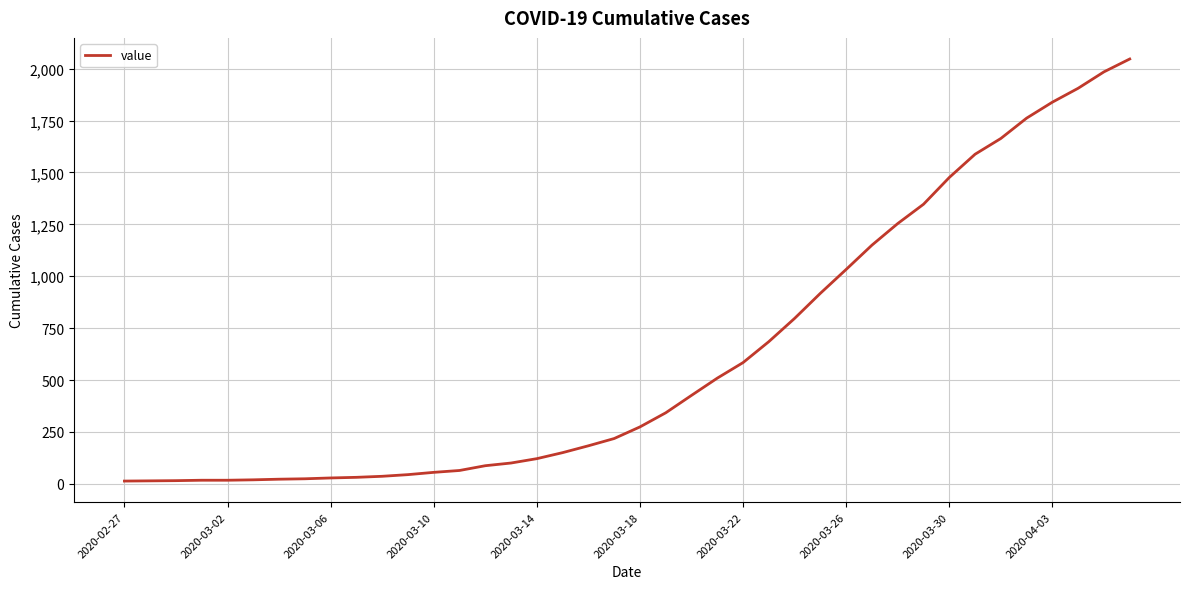

What is the difference between the maximum and second lowest values?

2033